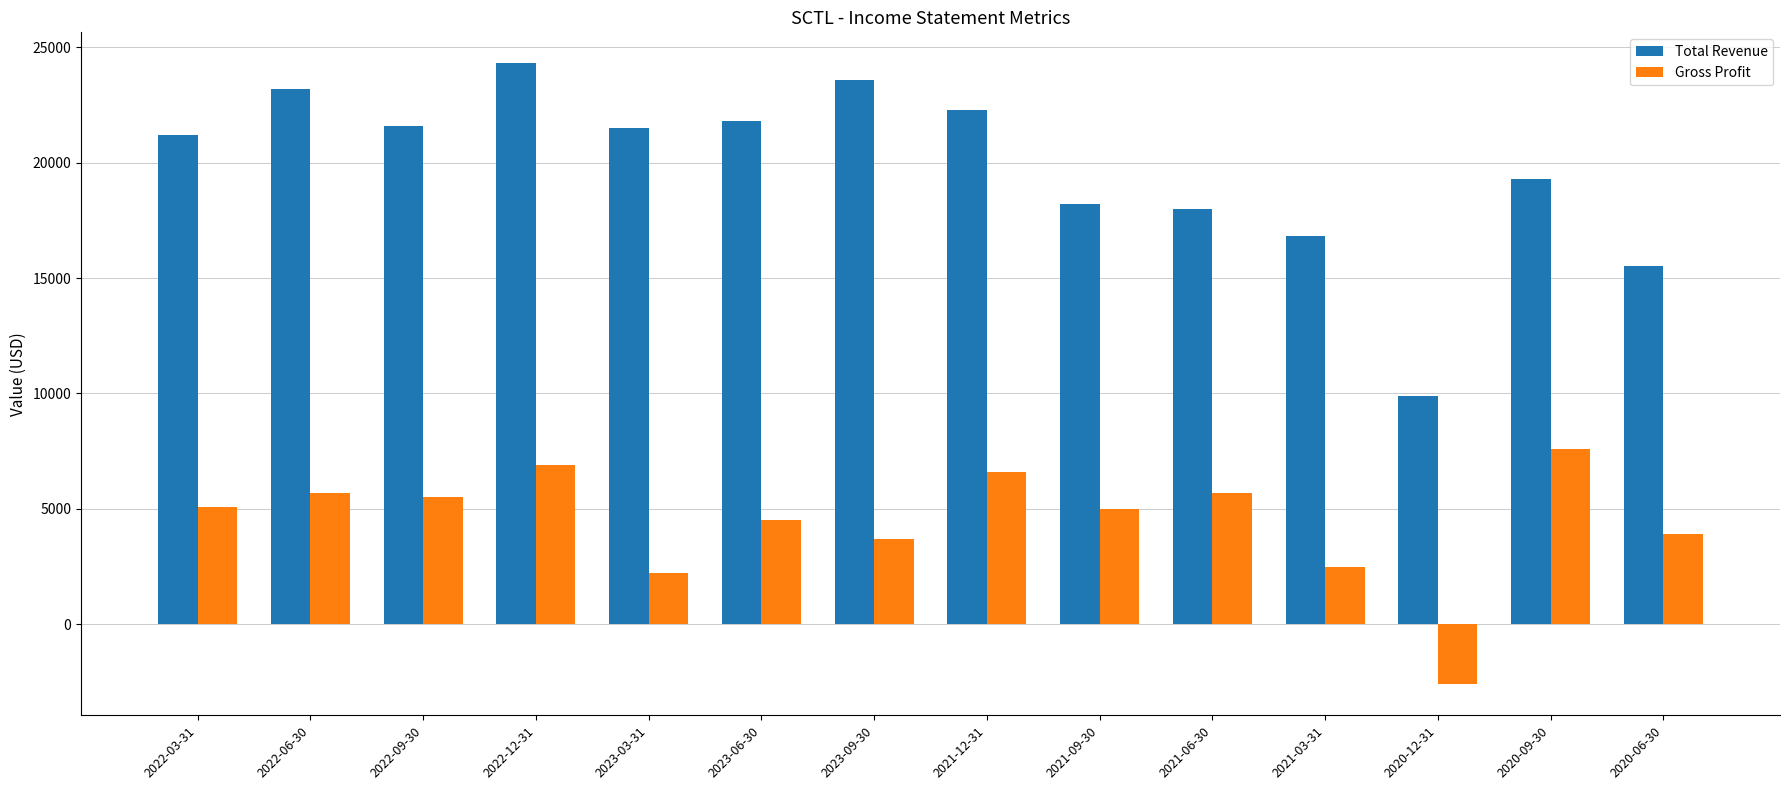

Where is Total Revenue nearest to the value 17100?

2021-03-31